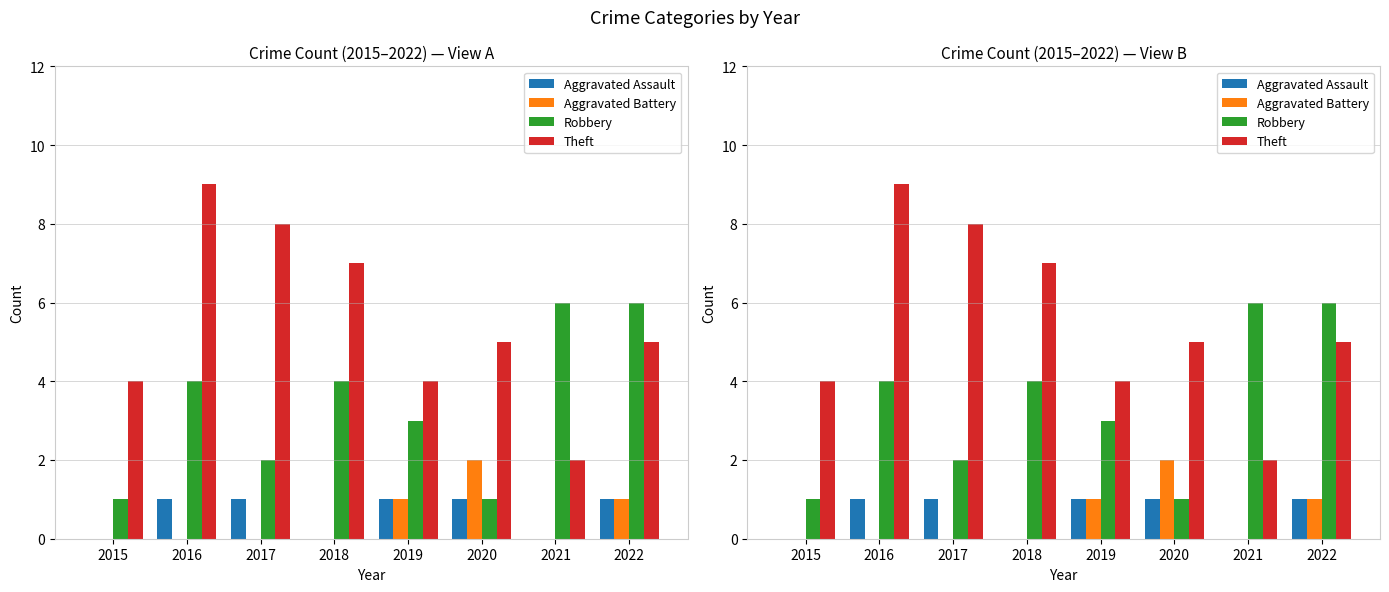

Is it true that Aggravated Assault equals 0 at 2021?

True